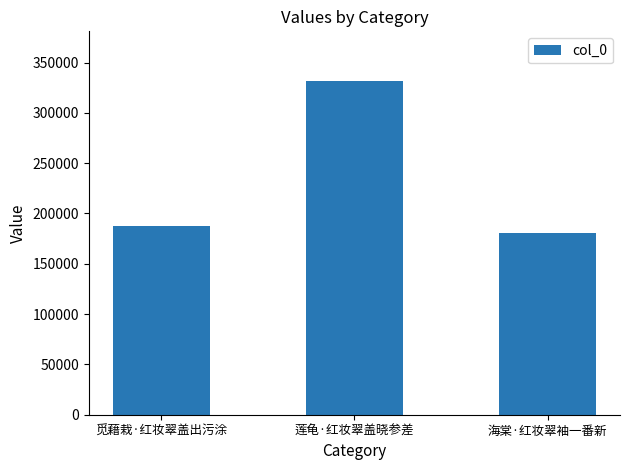

How many data points does each series have?

3